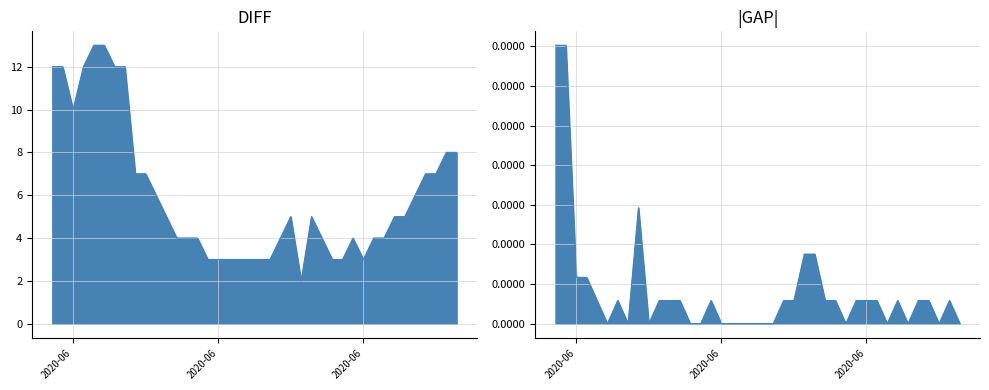

What position from the left is 6?

7